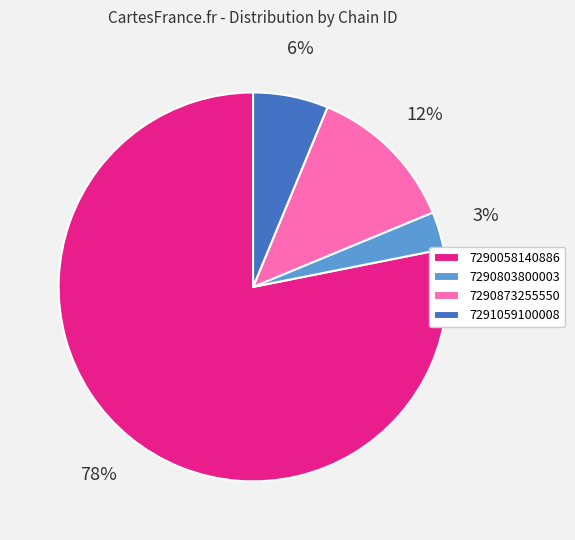

To the nearest percent, what is the combined percentage of 7290803800003 and 7291059100008?

9%